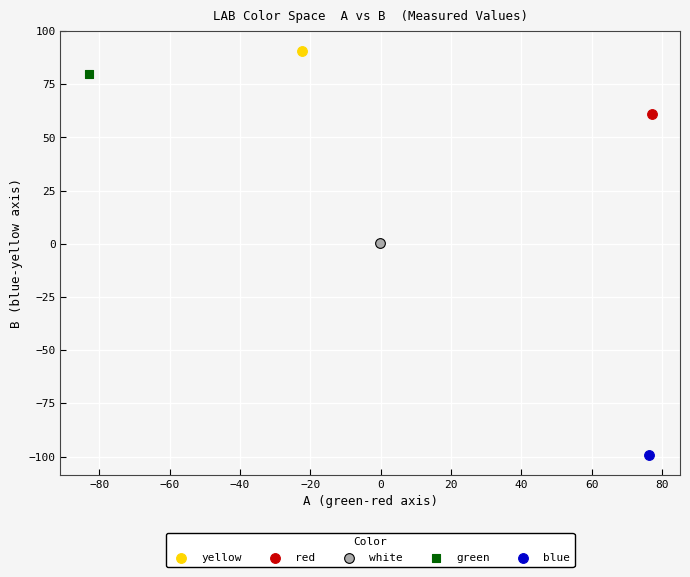

Which series contains the lowest Y value?

blue